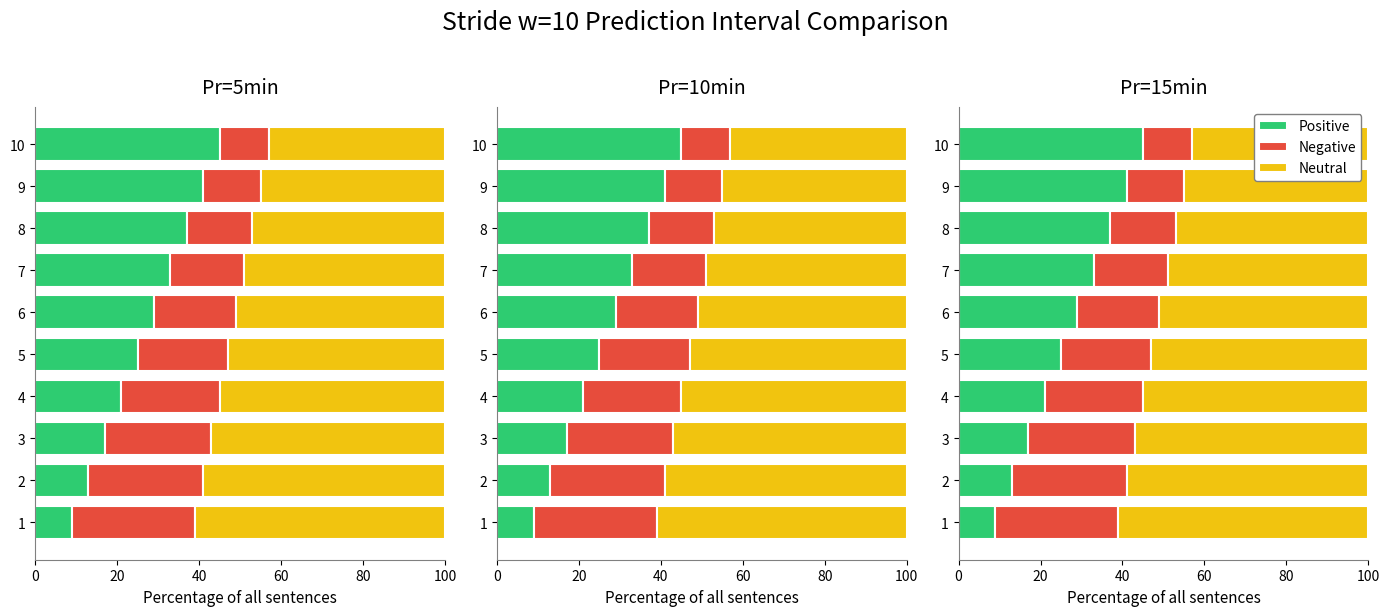

Is the value of Negative at 1 greater than the value of Neutral at 2?

No